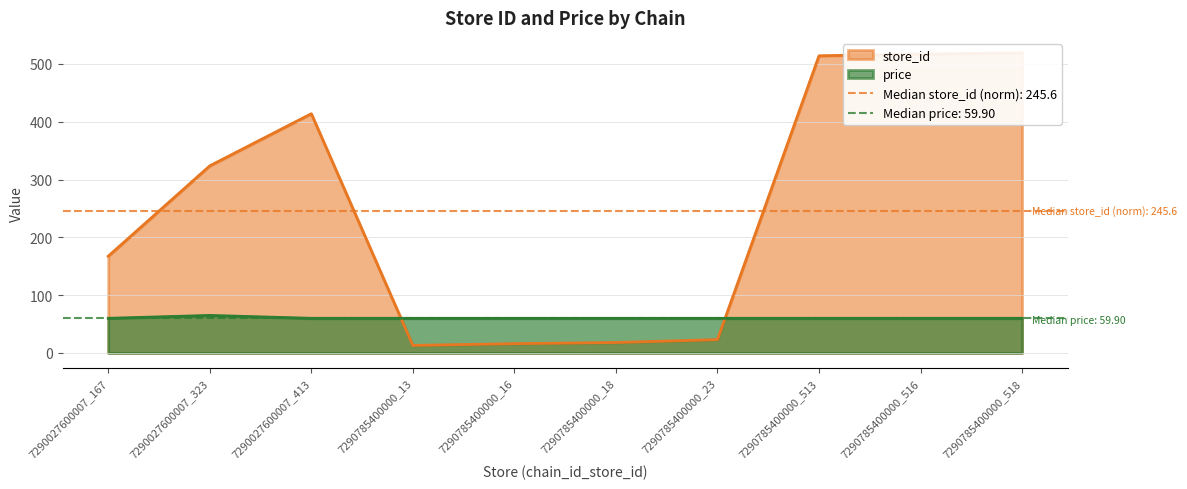

At which label is price closest to 62?

7290027600007_167